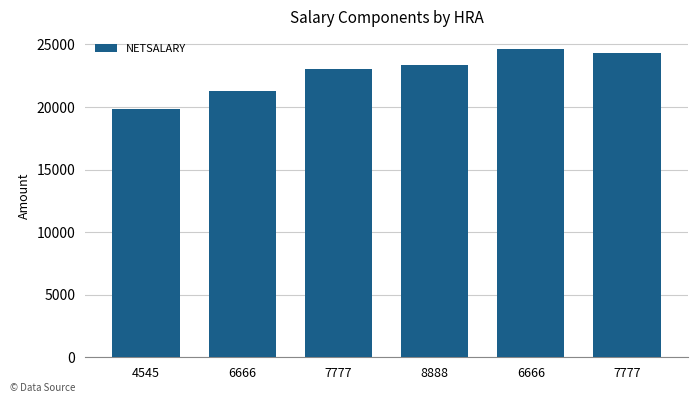

What is the difference between the maximum and minimum values?

4721